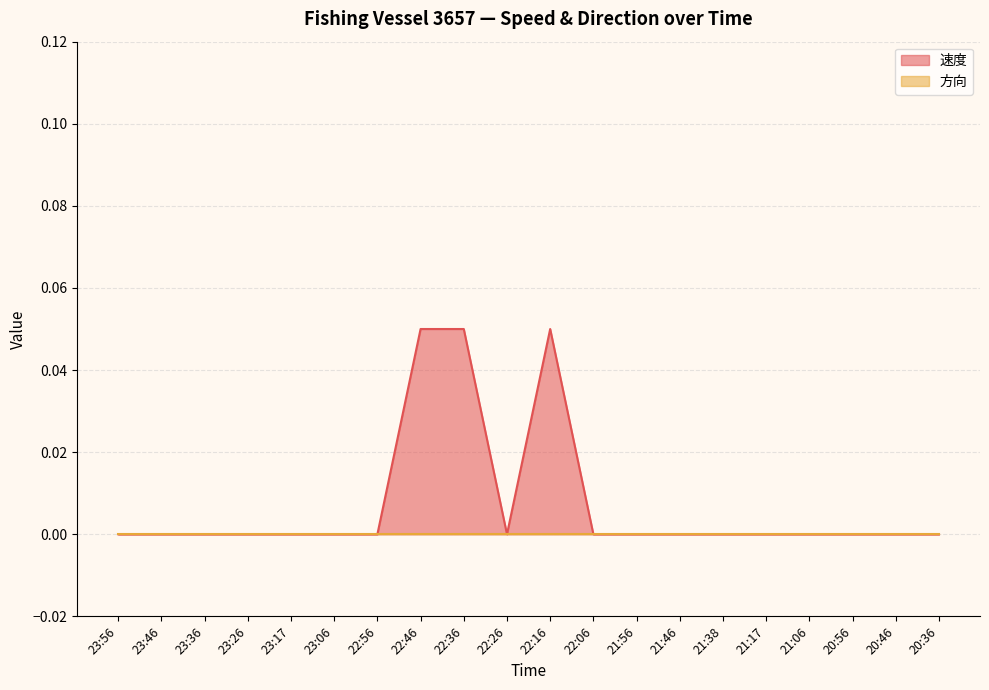

Reading left to right, extract all data points from this chart.

0.0	0.0	0.0	0.0	0.0	0.0	0.0	0.1	0.1	0.0	0.1	0.0	0.0	0.0	0.0	0.0	0.0	0.0	0.0	0.0